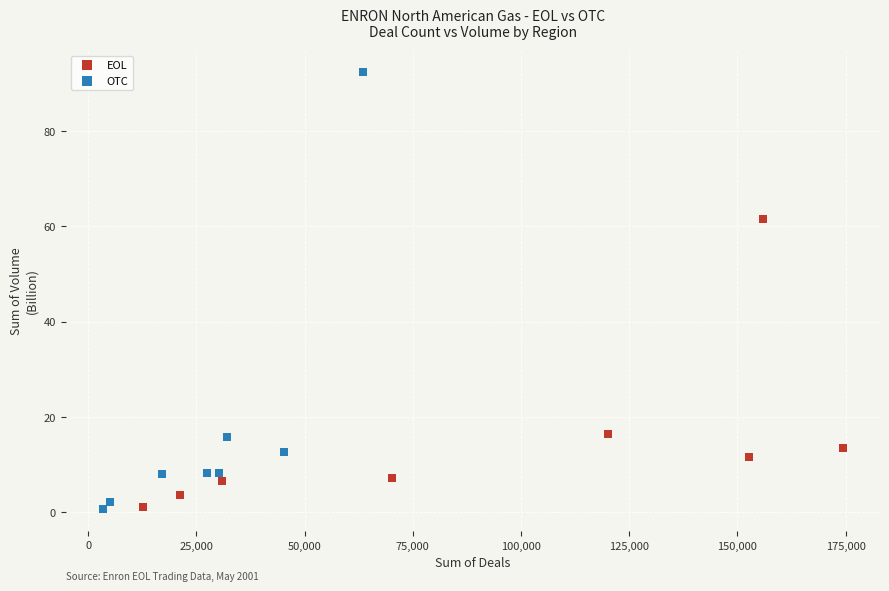

Which series has the widest spread of Y values?

OTC